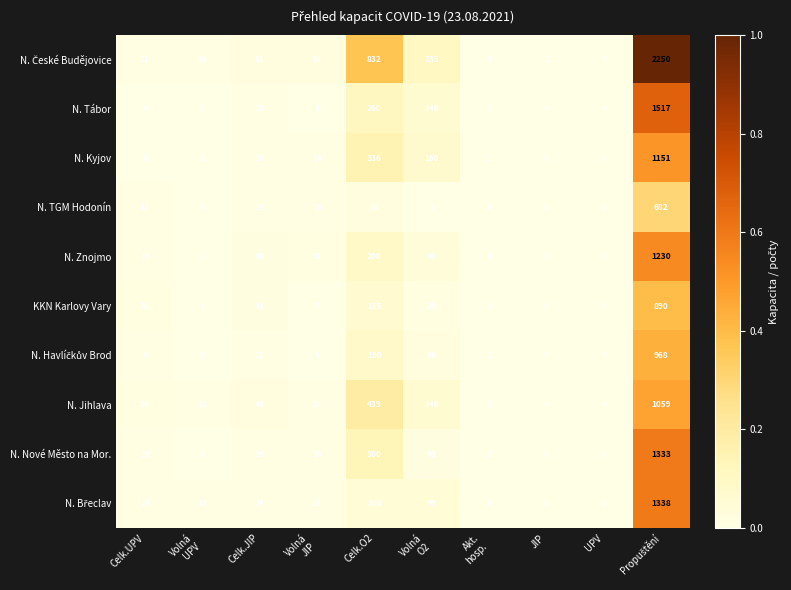

What is the highest value of the N. TGM Hodonín series?

682